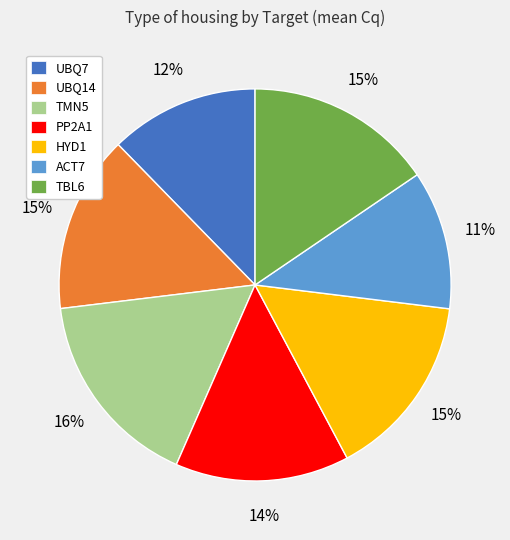

What is the largest slice in the pie chart?

TMN5